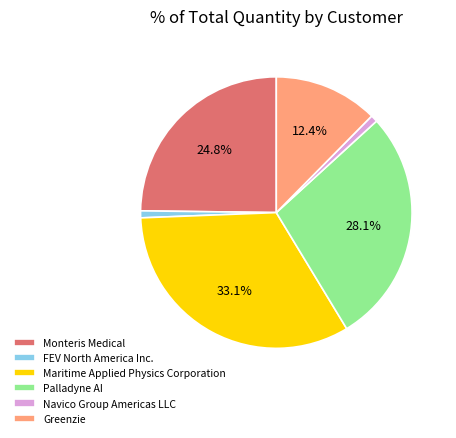

What percentage is the Palladyne AI slice, to the nearest percent?

28%